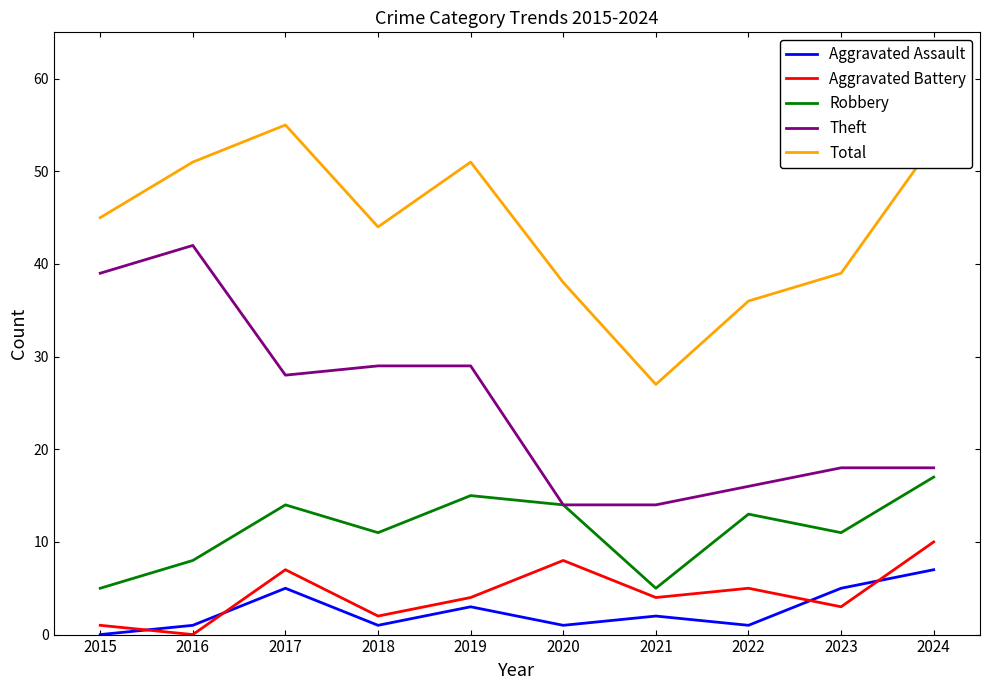

Reading right to left, extract all data points from this chart.

Aggravated Assault: 2024=7	2023=5	2022=1	2021=2	2020=1	2019=3	2018=1	2017=5	2016=1	2015=0
Aggravated Battery: 2024=10	2023=3	2022=5	2021=4	2020=8	2019=4	2018=2	2017=7	2016=0	2015=1
Robbery: 2024=17	2023=11	2022=13	2021=5	2020=14	2019=15	2018=11	2017=14	2016=8	2015=5
Theft: 2024=18	2023=18	2022=16	2021=14	2020=14	2019=29	2018=29	2017=28	2016=42	2015=39
Total: 2024=53	2023=39	2022=36	2021=27	2020=38	2019=51	2018=44	2017=55	2016=51	2015=45